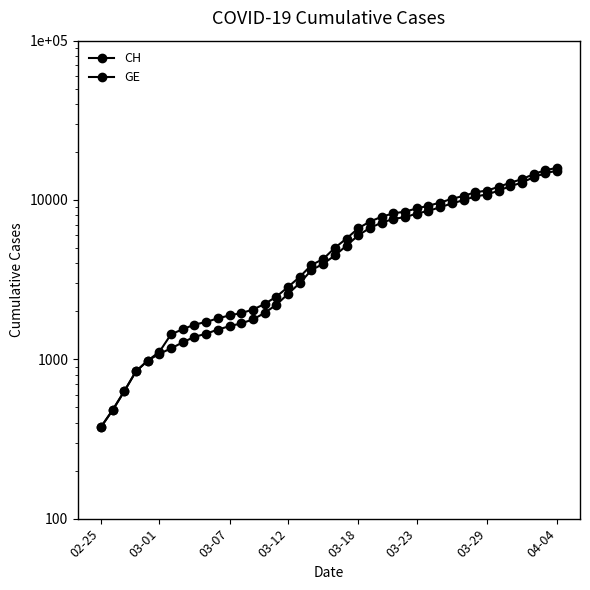

Which category has the lowest value in the GE series?

02-25